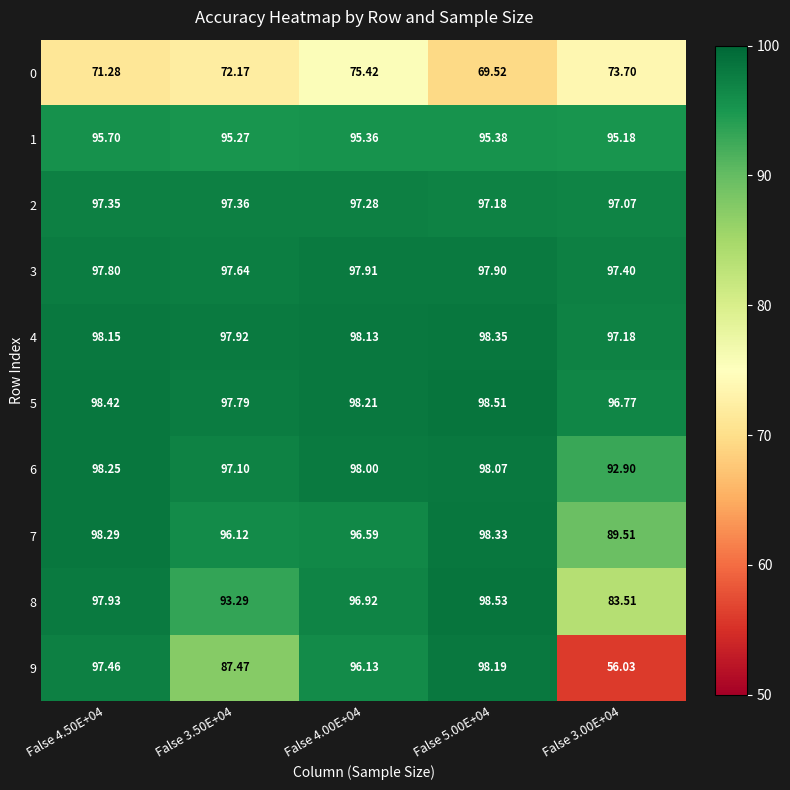

What is the maximum value shown in the chart?

98.5